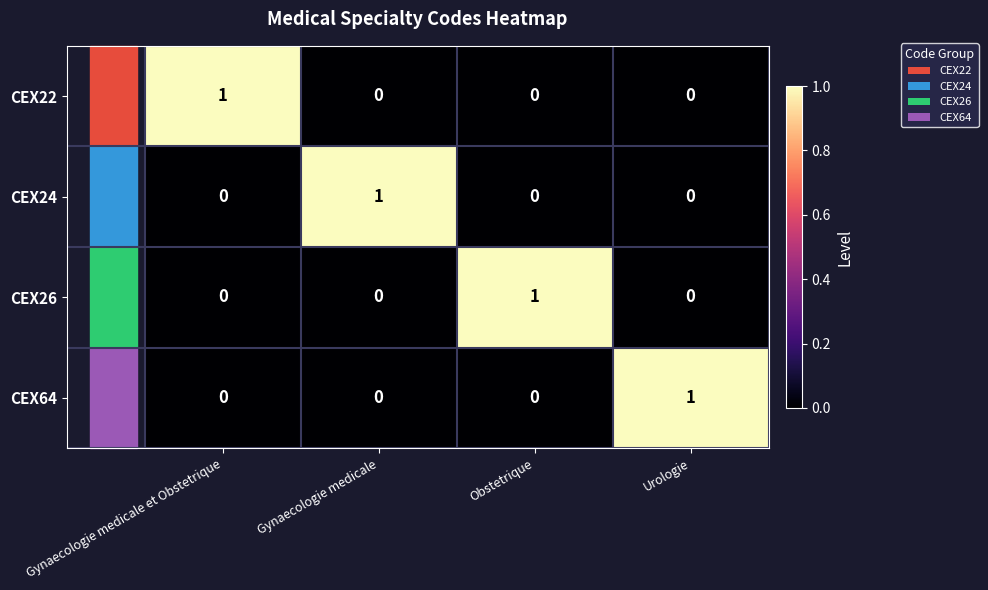

The value of CEX22 at Urologie is 0. True or false?

True